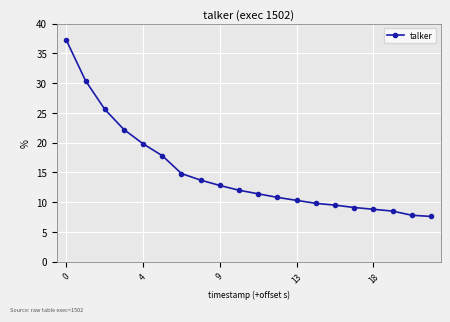

What is the difference between the maximum and second lowest values?

29.4